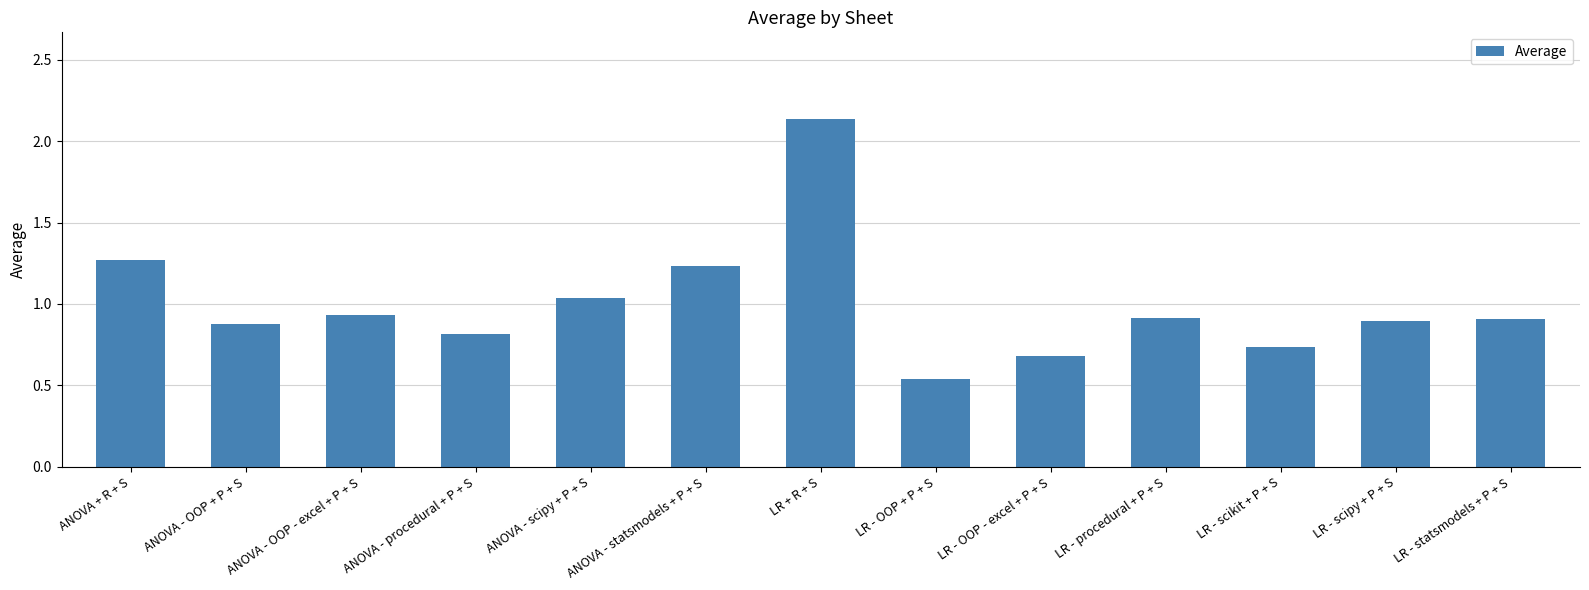

How many bars are there in total?

13